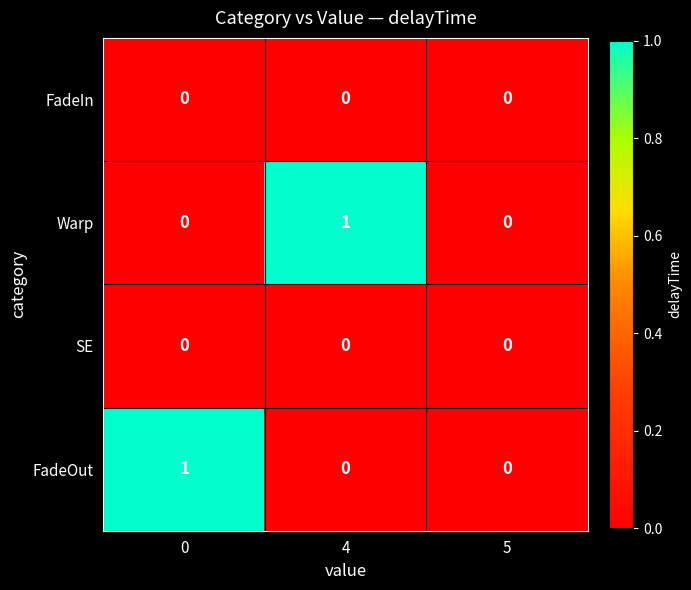

How many Warp values are between 0 and 1?

3